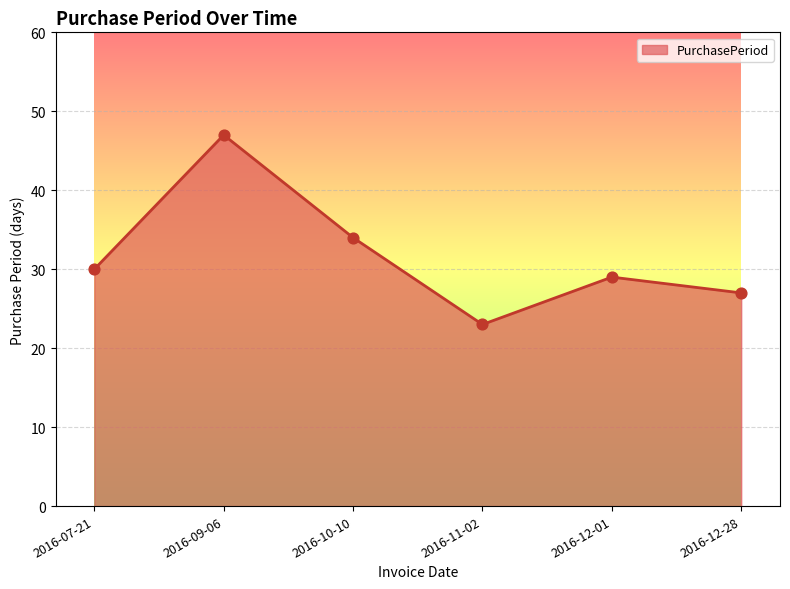

Between 2016-10-10 and 2016-07-21, which is larger?

2016-10-10